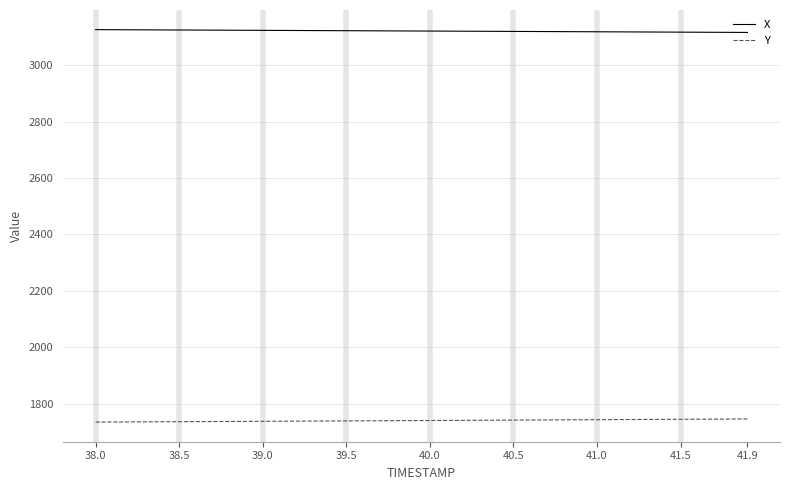

Rank the series by their maximum value, from highest to lowest.

X, Y